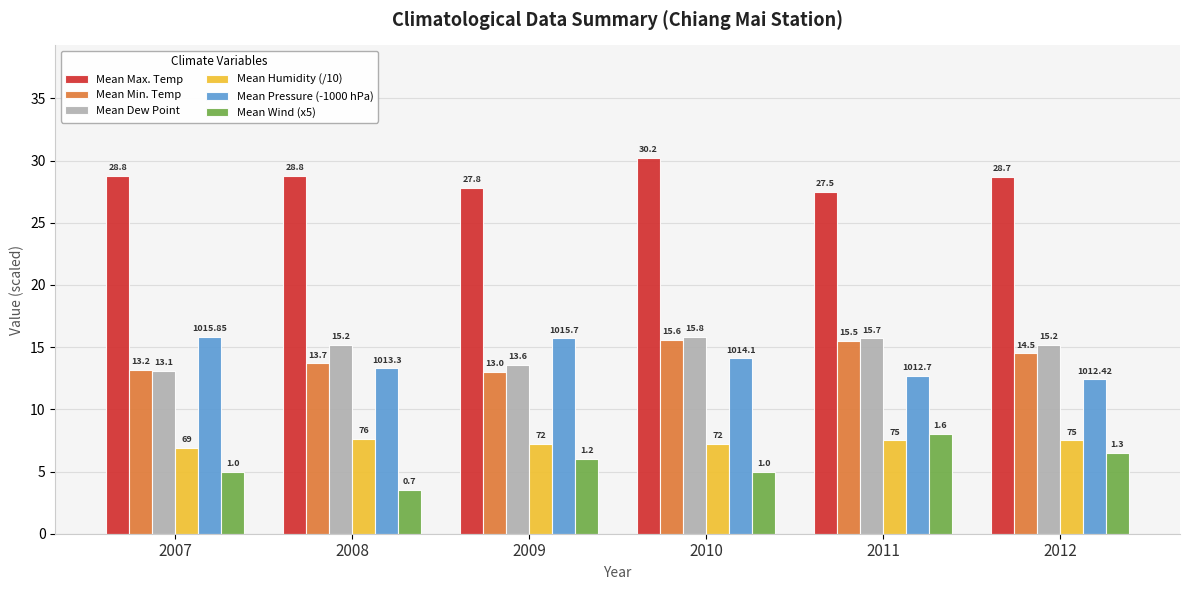

Between 2008 and 2012, which series saw the biggest shift?

Mean Wind (x5)